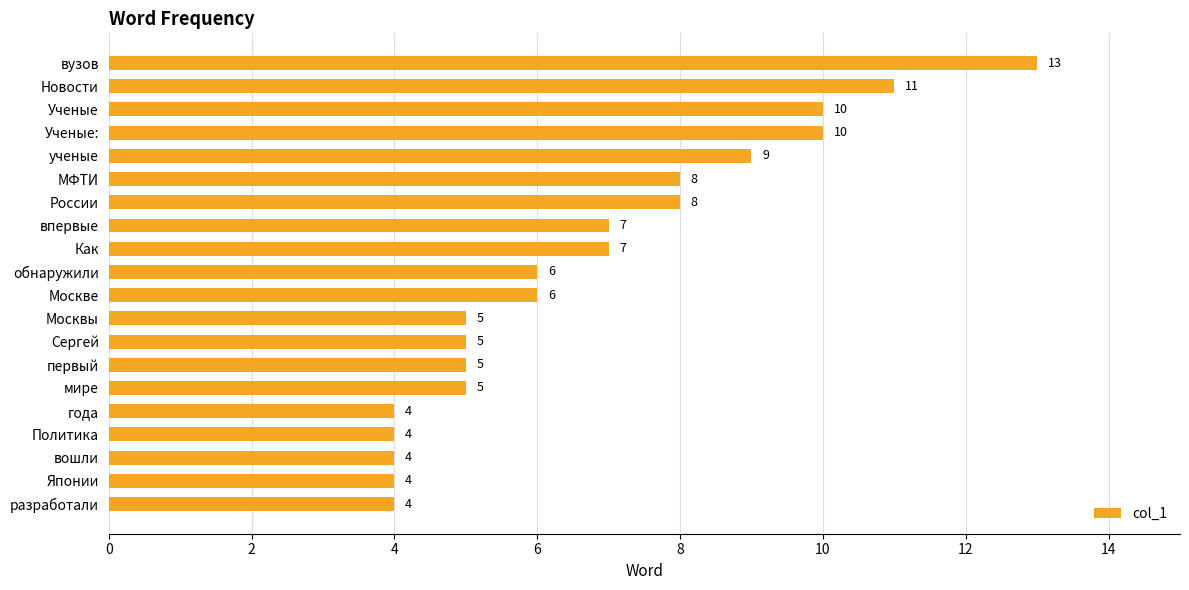

What value does the data have at Новости?

11